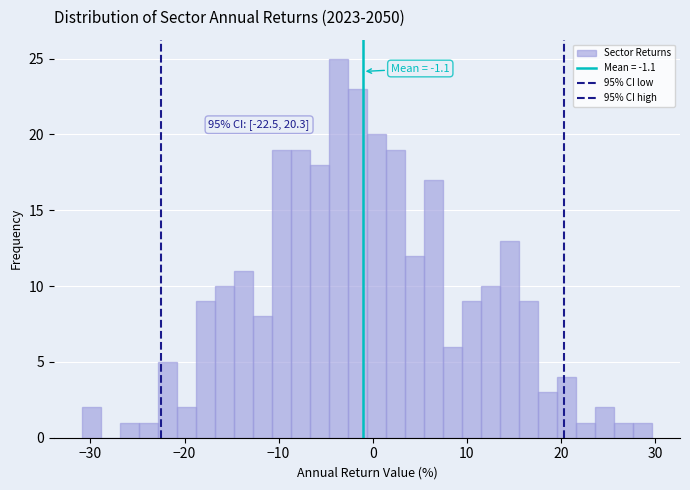

Around what value on the x-axis is the tallest bar? Give the approximate position of its centre, as read against the axis.

-4